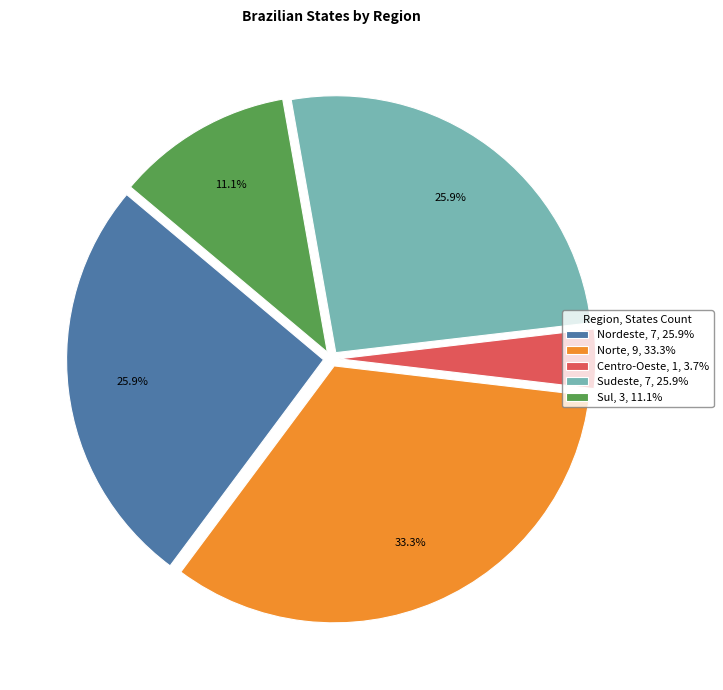

How much of the chart is everything except Norte, 9, 33.3%?

66.7%